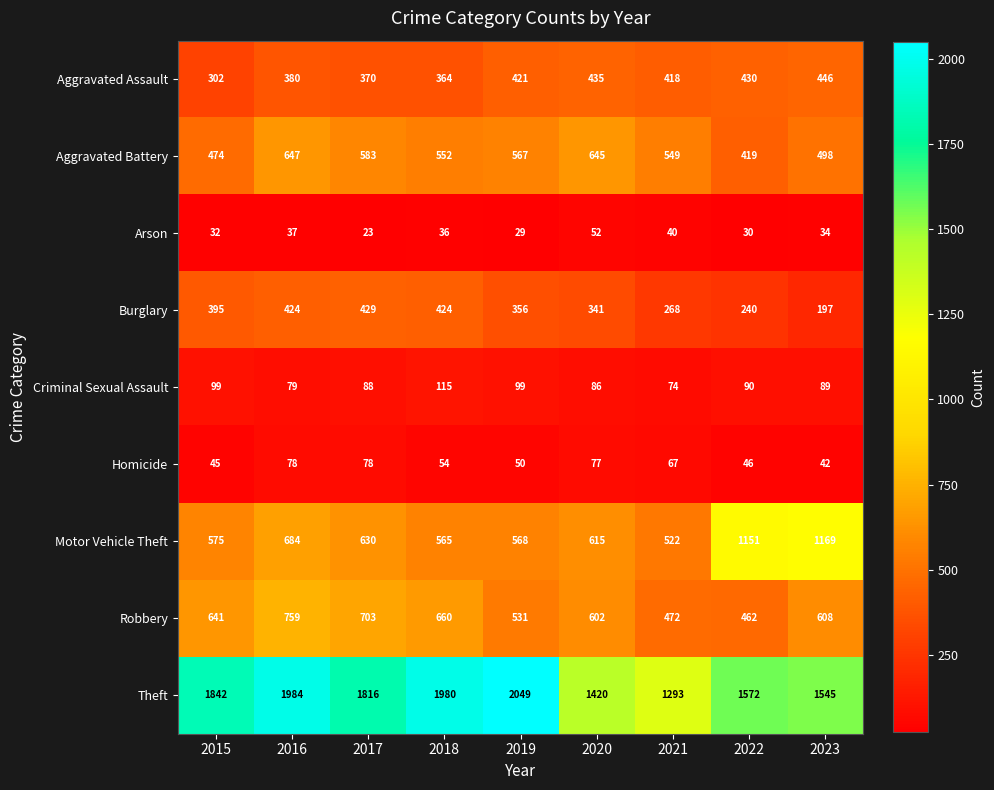

What is the difference between the maximum and minimum values in the Robbery series?

297